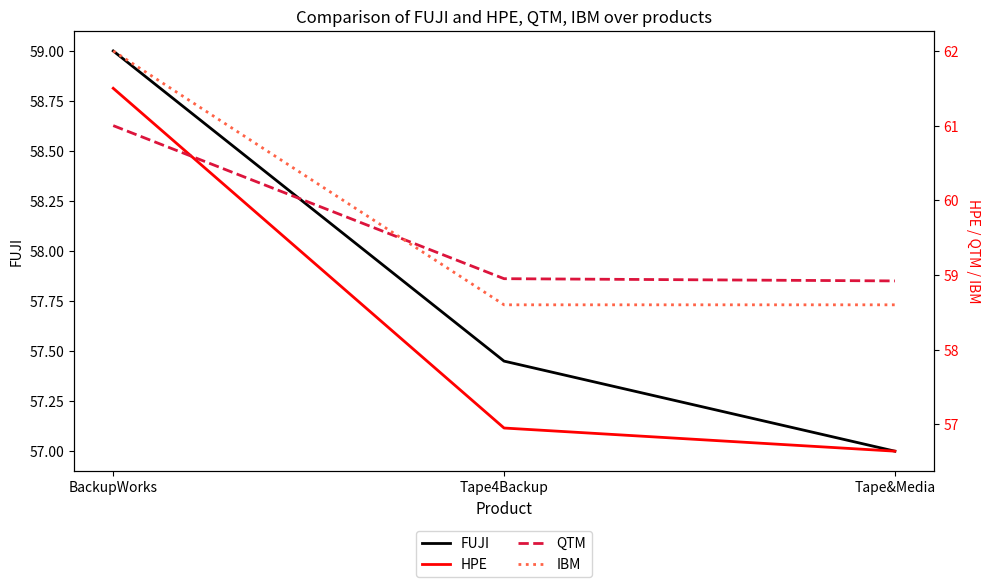

How many distinct data groups are displayed?

4